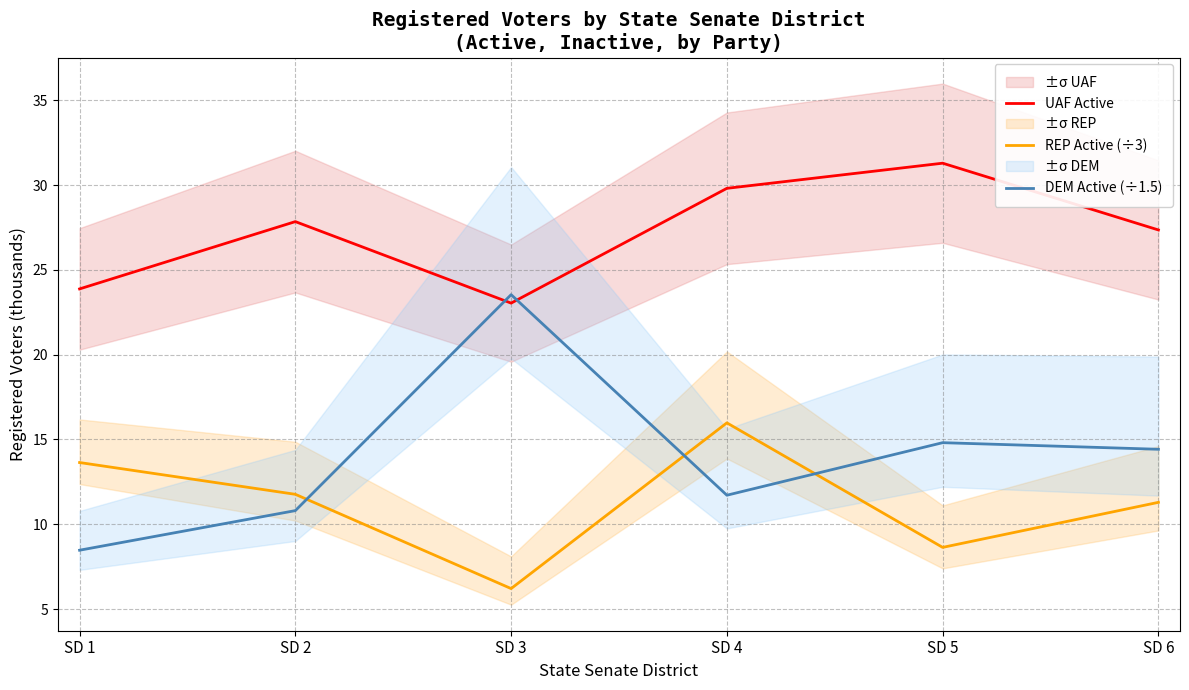

At which category does UAF Active reach its first local peak?

SD 2